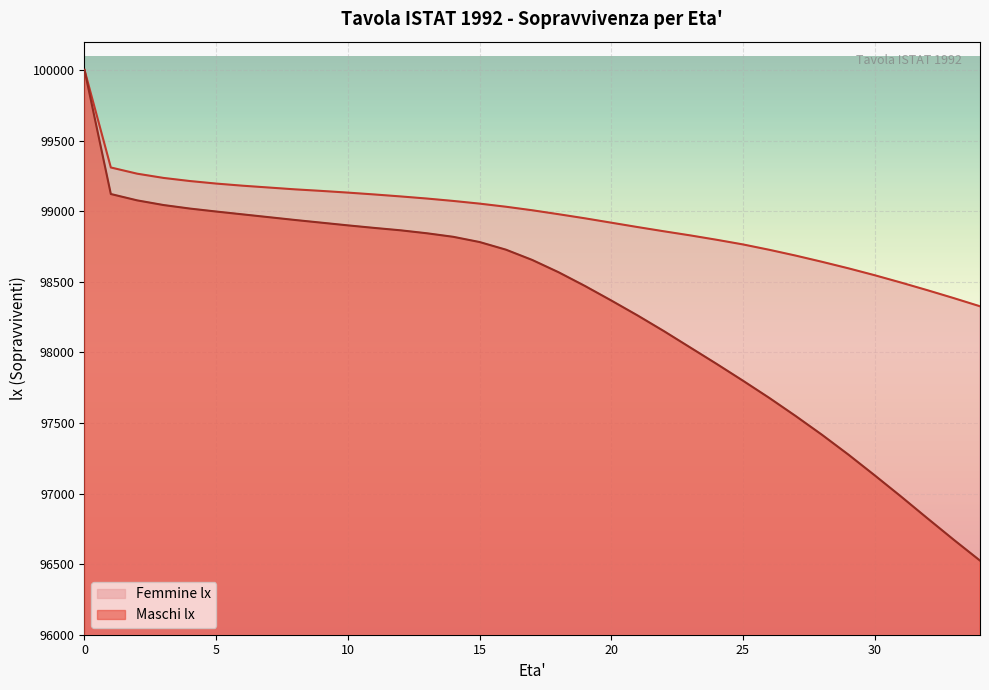

How many lines are shown in the chart?

2